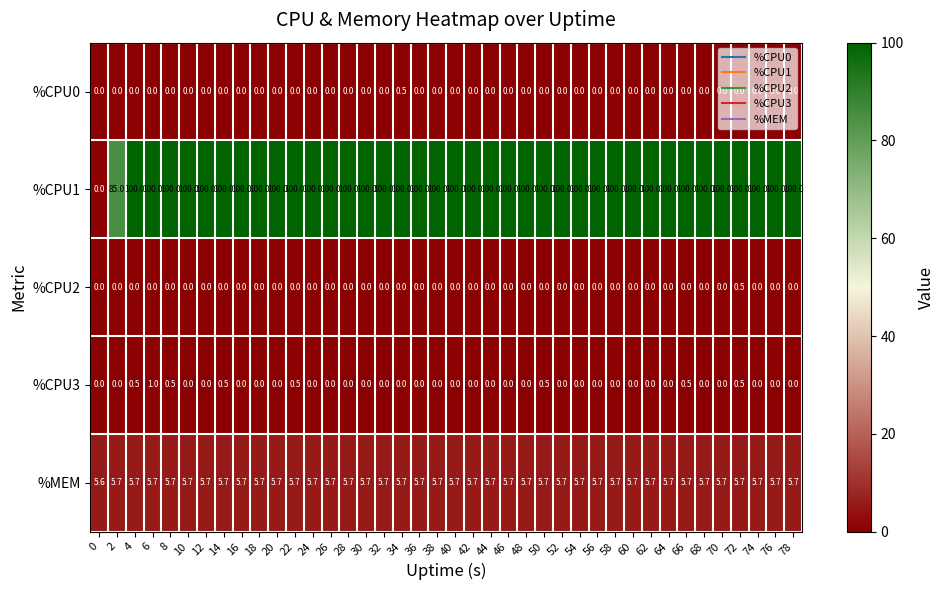

How many %CPU3 values are between 0 and 1?

40